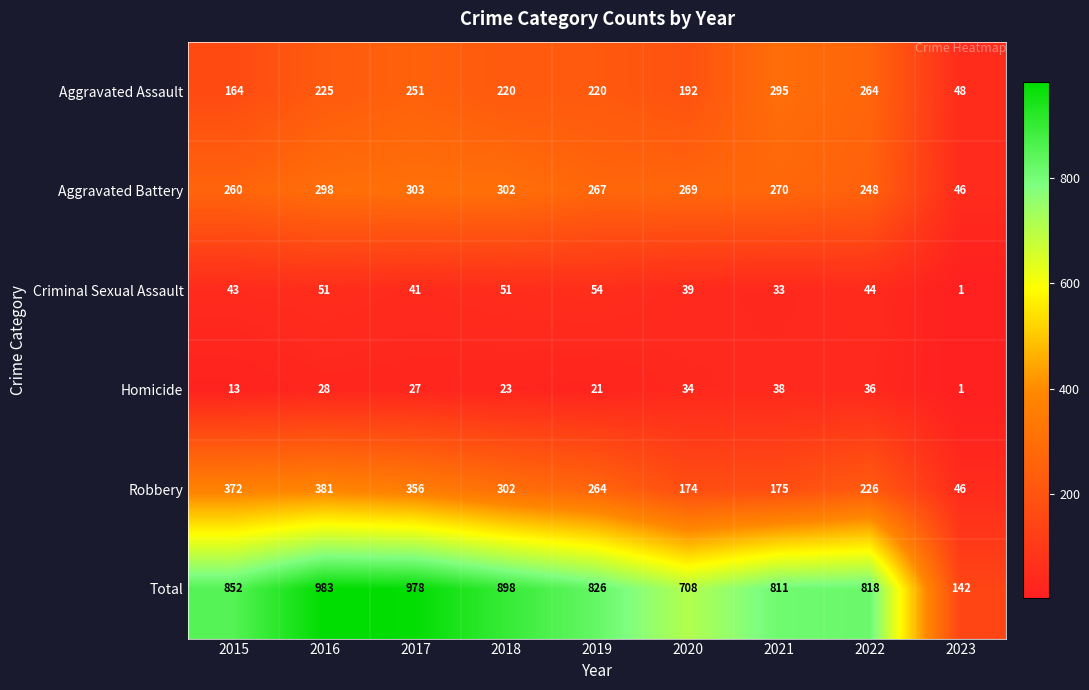

Rank the series at 2015 from highest to lowest value.

Total, Robbery, Aggravated Battery, Aggravated Assault, Criminal Sexual Assault, Homicide